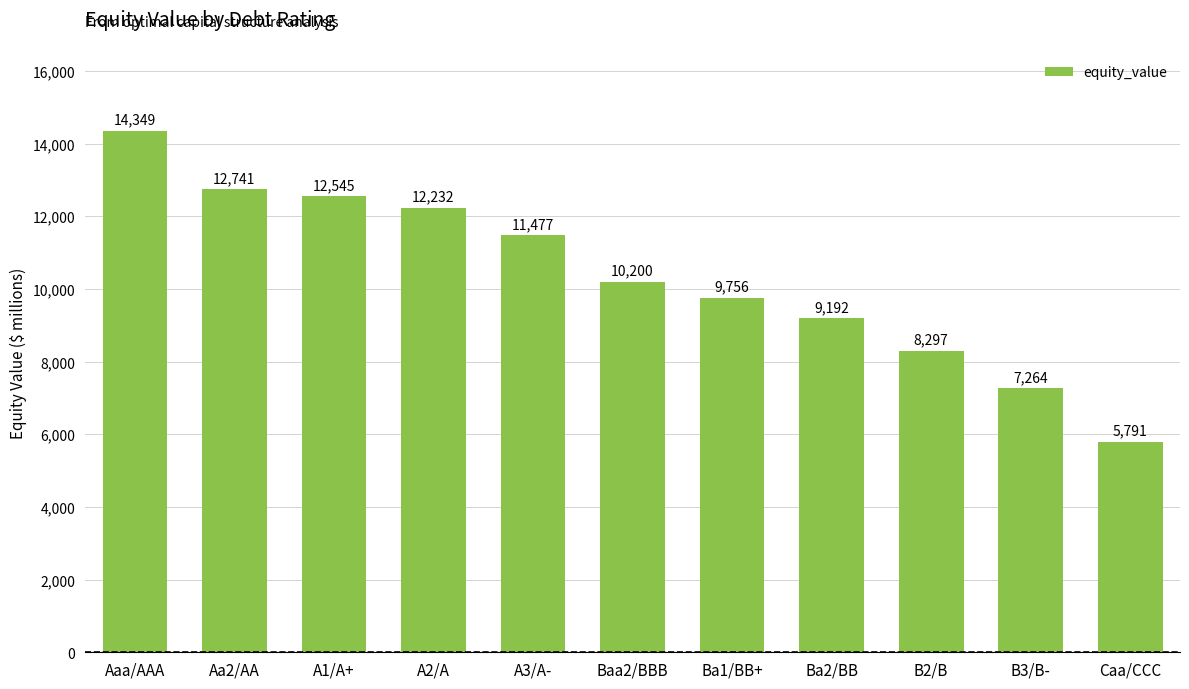

Where is the data nearest to the value 10070?

Baa2/BBB